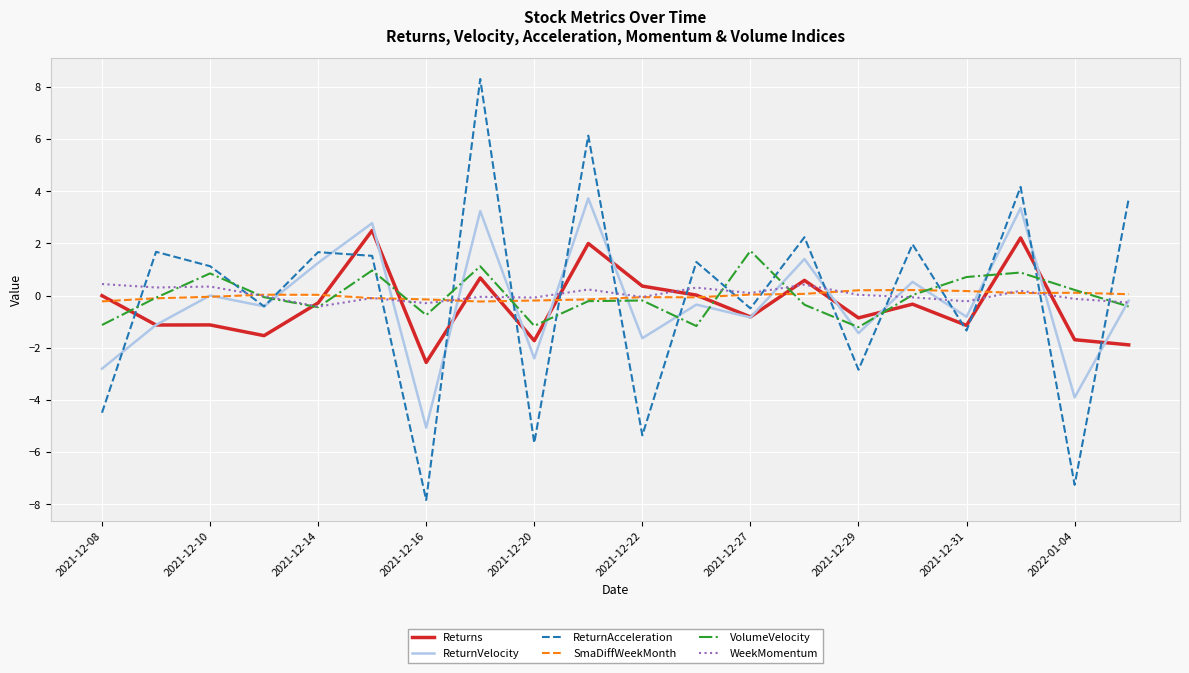

What is the maximum value for ReturnVelocity?

3.7